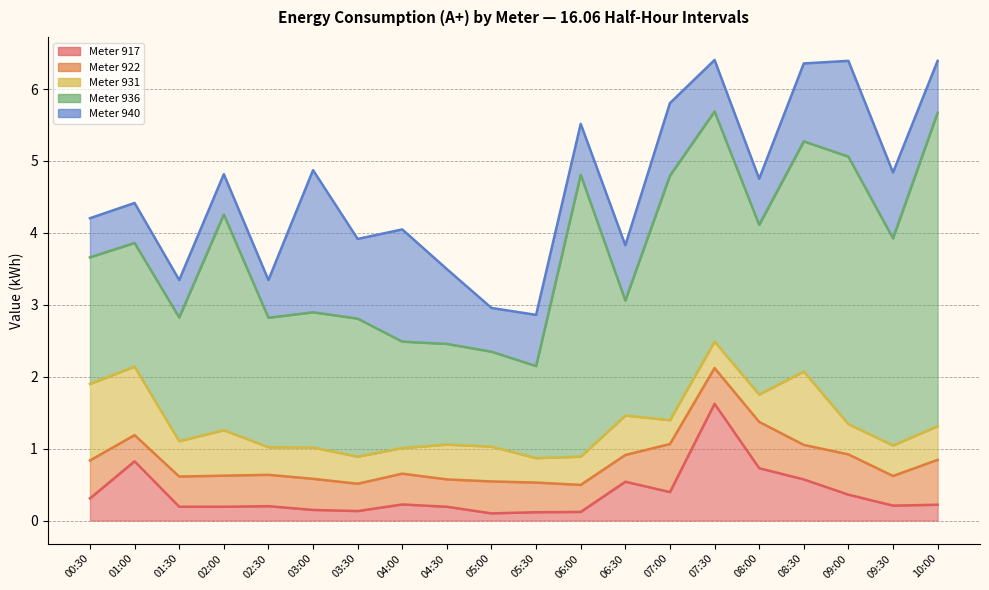

Where is the first local minimum for 936?

02:30